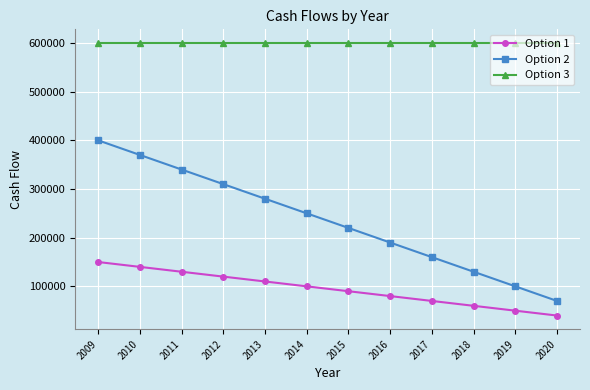

What is the average value of the Option 1 series?

95000